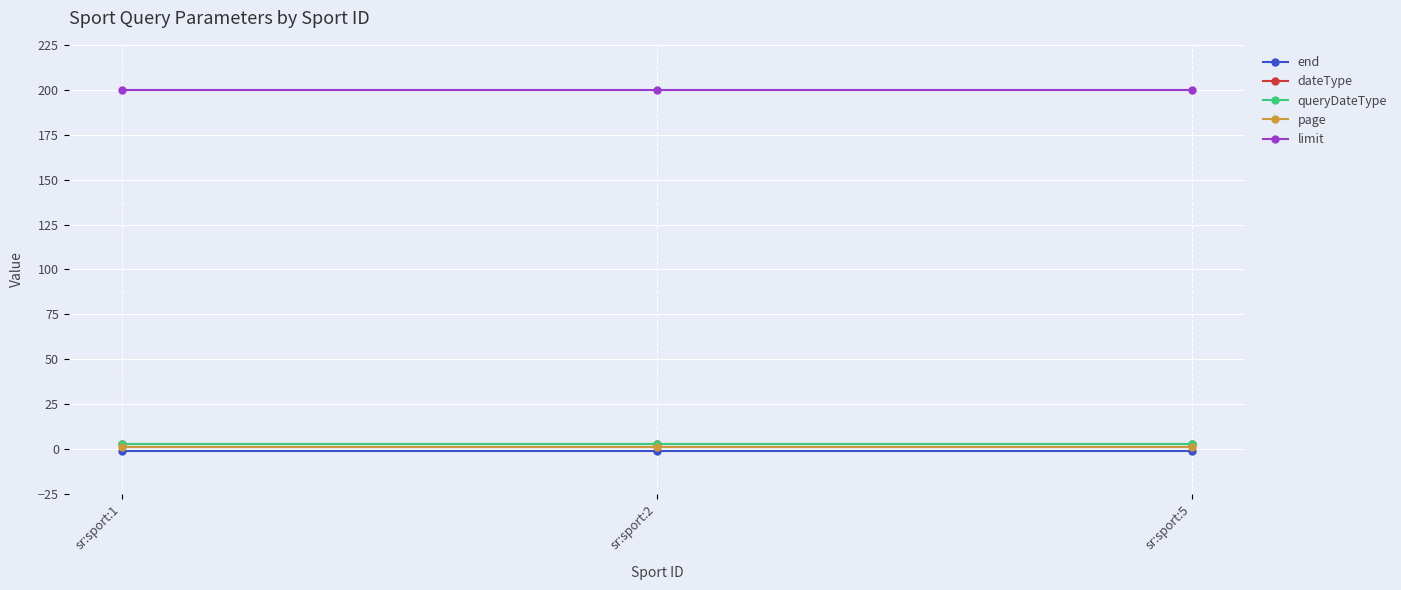

Which series changed the most between sr:sport:1 and sr:sport:2?

end